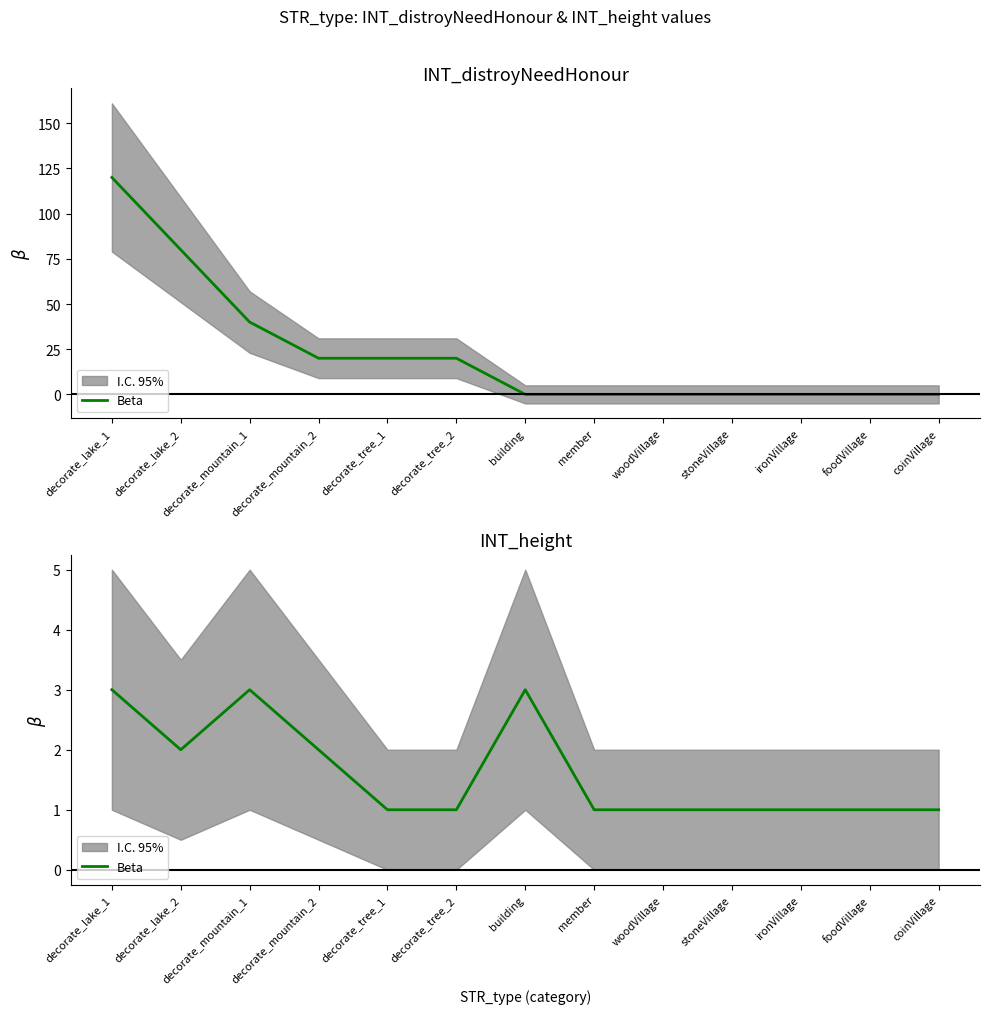

What is the difference between the second highest and second lowest values?

2